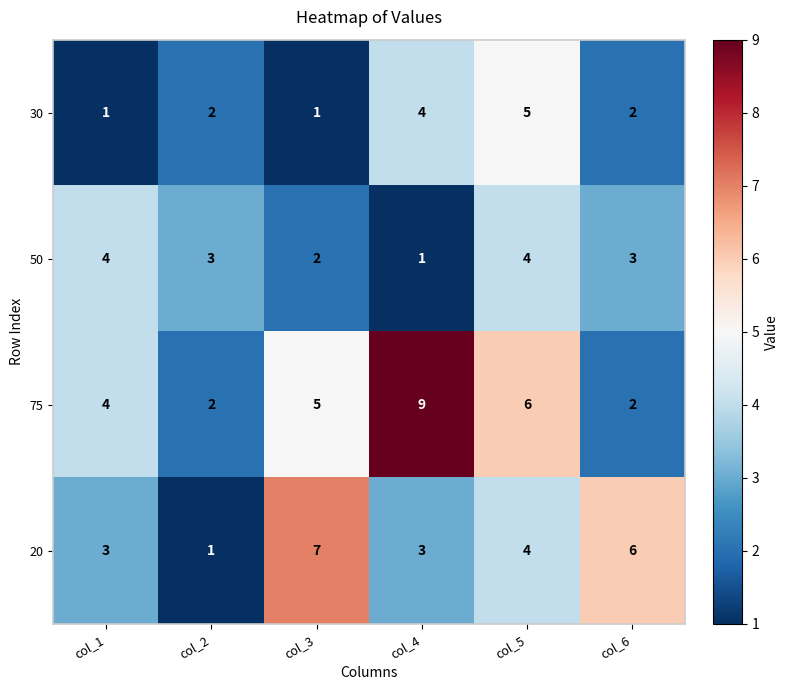

Rank the series by their maximum value, from highest to lowest.

75, 20, 30, 50